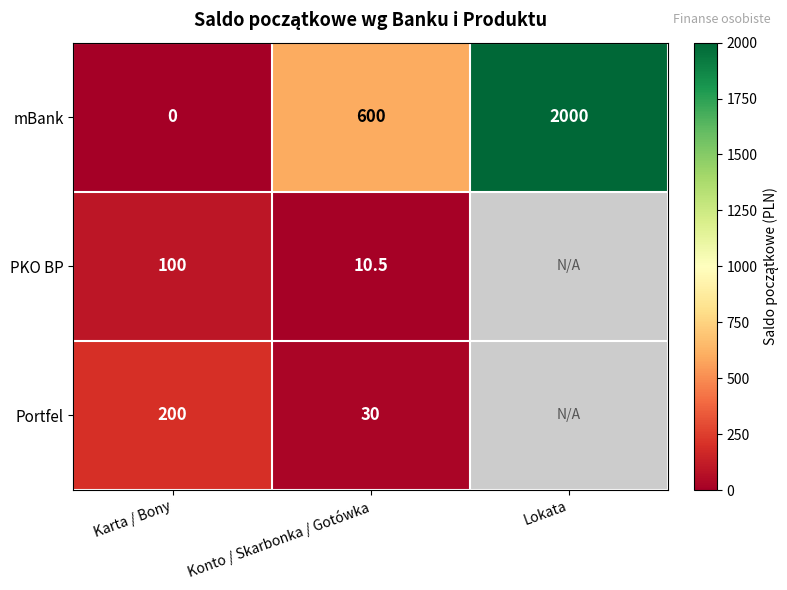

What is the difference between the Portfel values at Konto / Skarbonka / Gotówka and Karta / Bony?

170.0